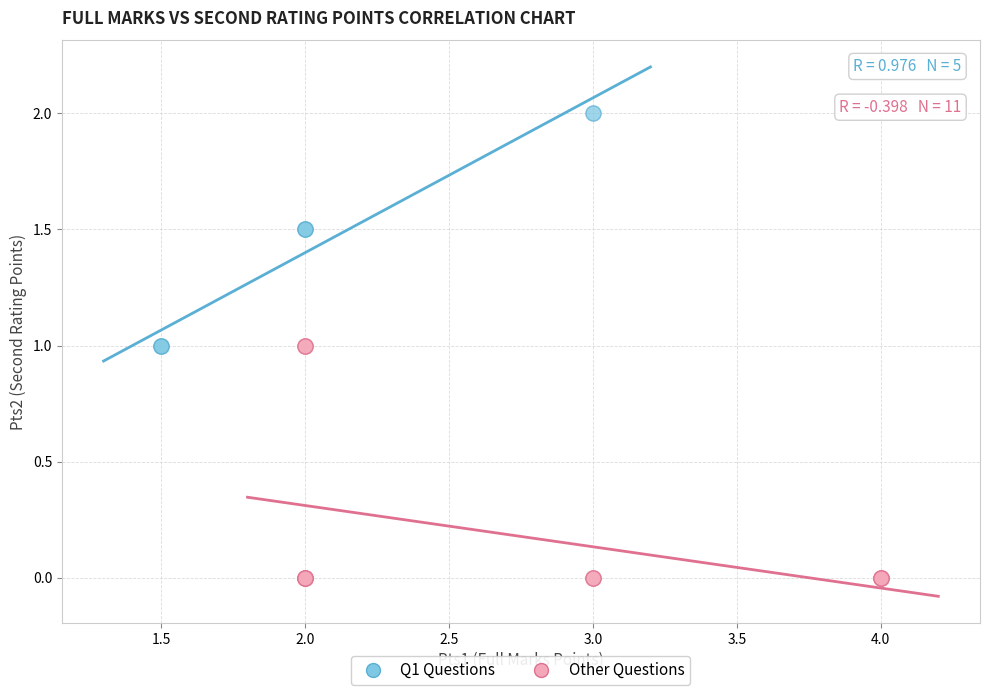

Which series contains the highest Y value?

Q1 Questions